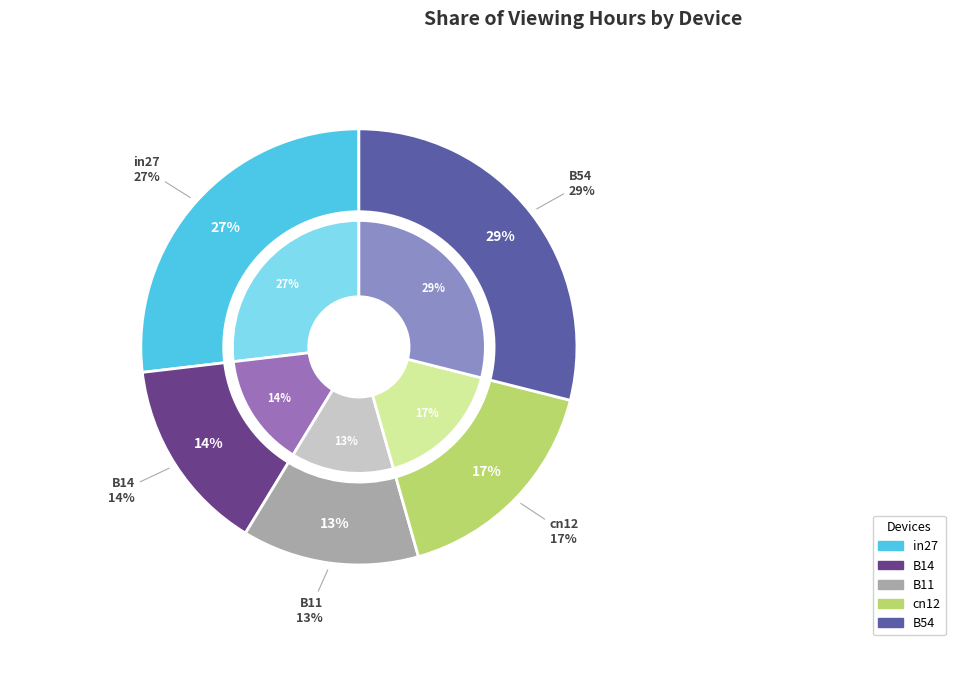

What portion of the pie excludes B14?

85.6%